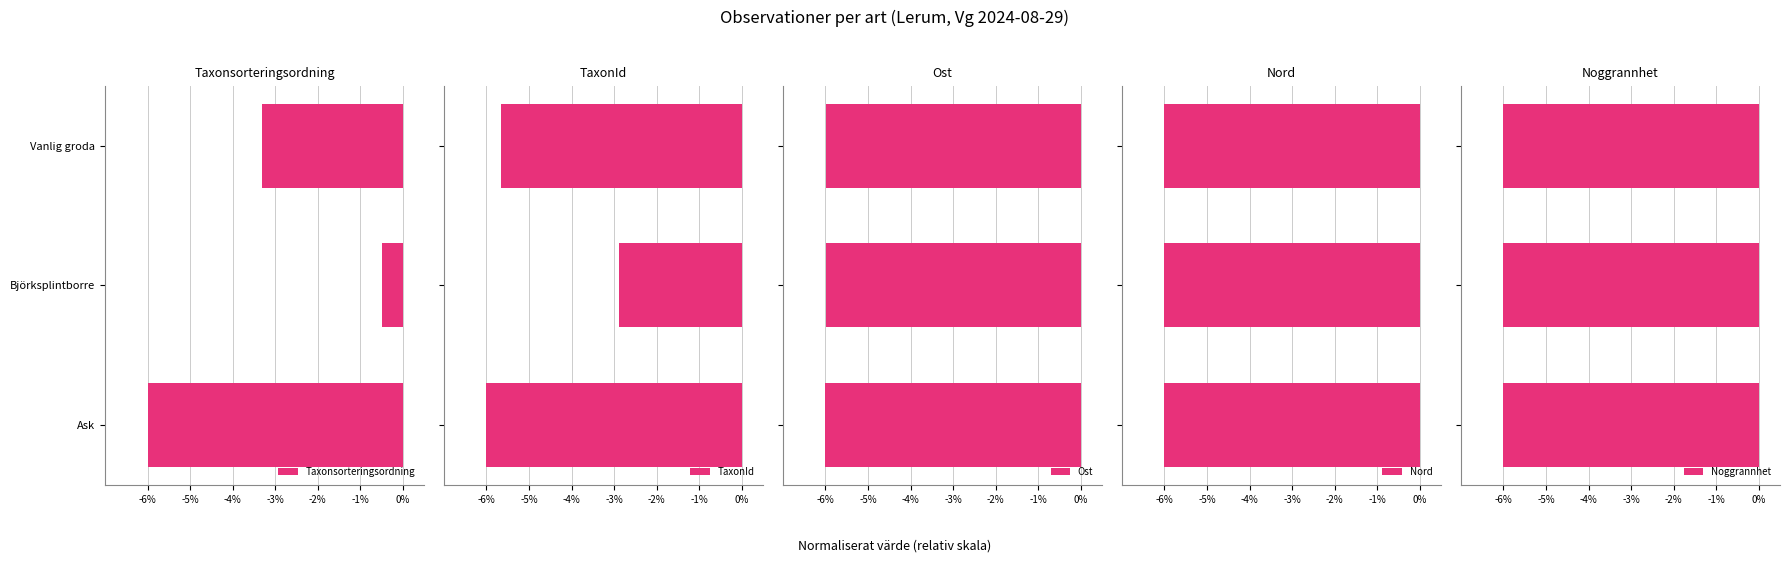

Which category has the highest value in the Taxonsorteringsordning series?

Björksplintborre